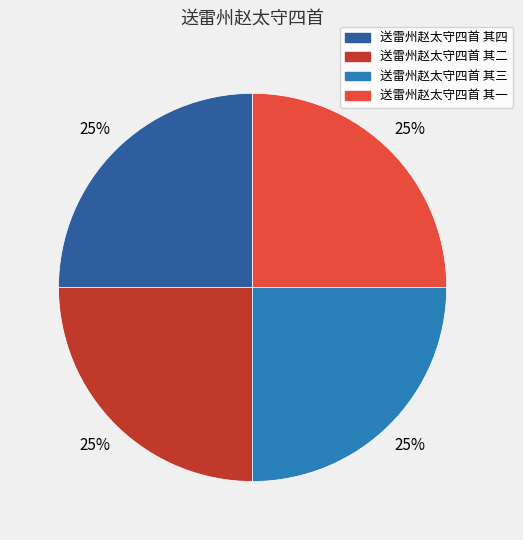

Is there any slice that represents more than half of the pie?

No